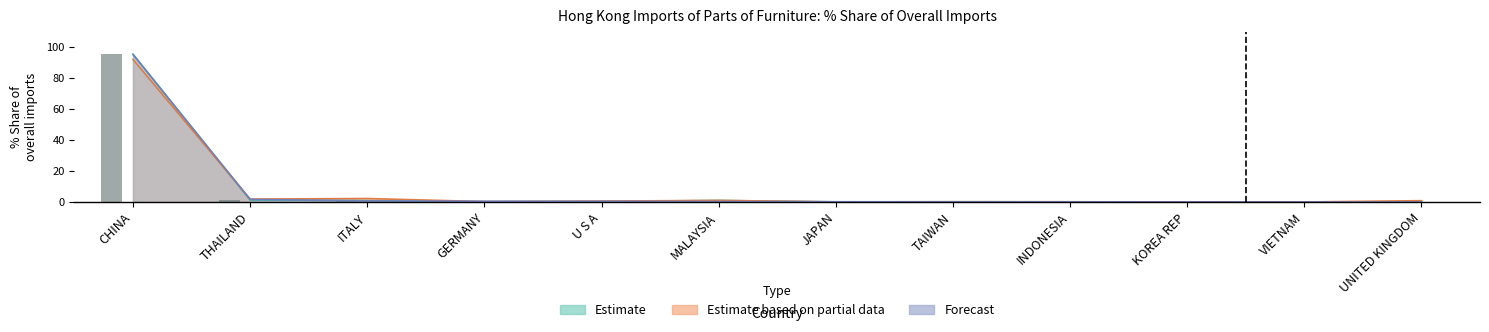

What is the sum of all Estimate based on partial data values?

99.8